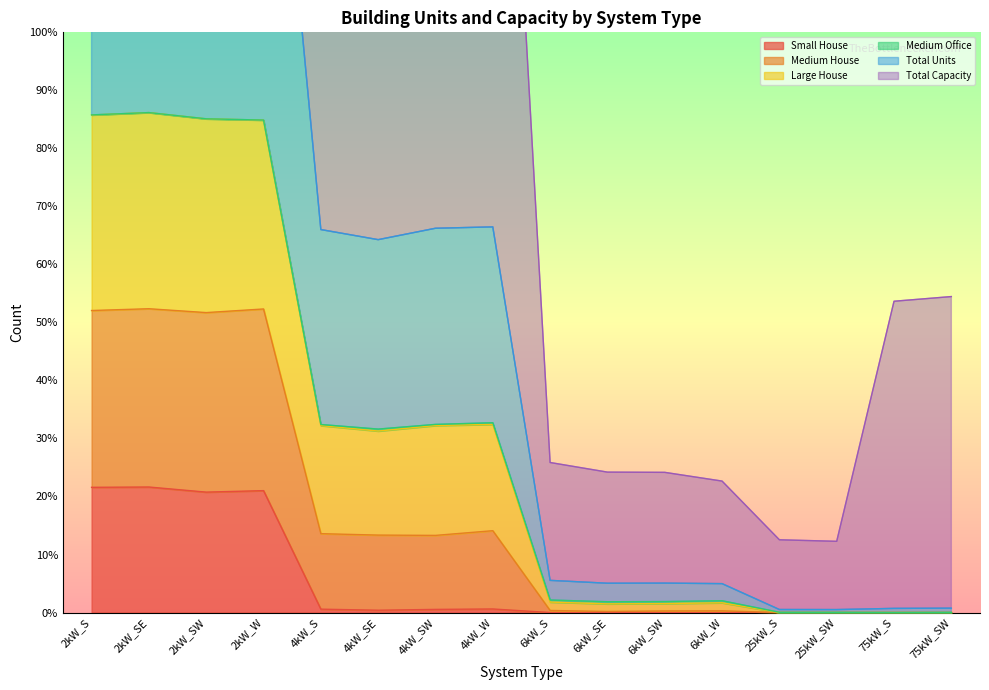

Is it true that Total Units equals 211 at 6kW_S?

True